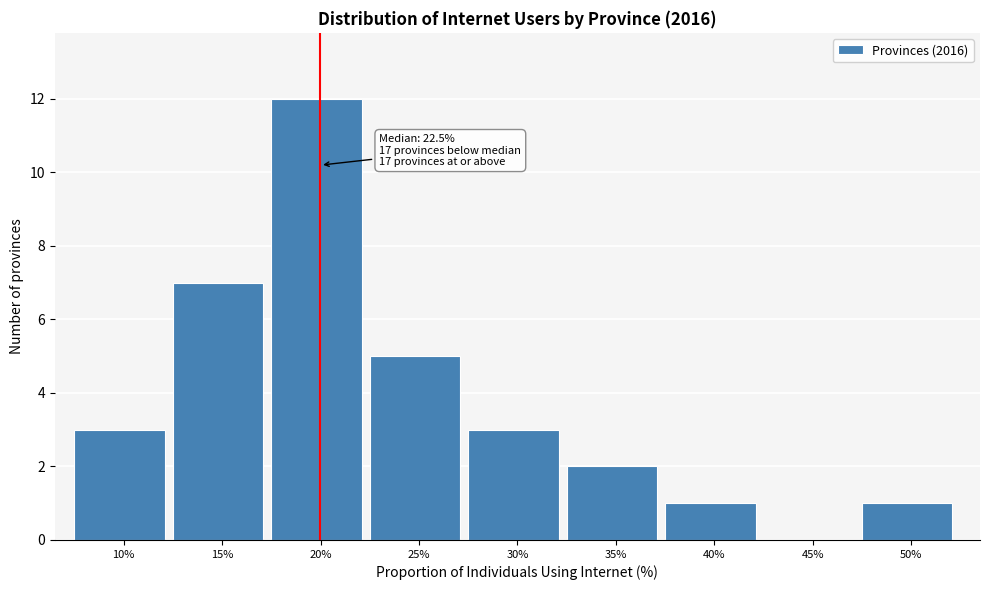

Reading right to left, transcribe all the data shown in this chart.

50%=1	45%=0	40%=1	35%=2	30%=3	25%=5	20%=12	15%=7	10%=3